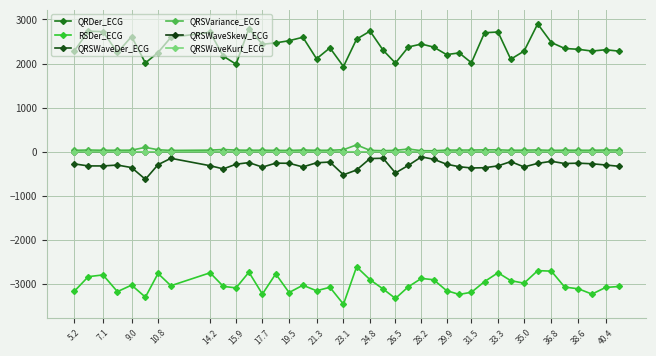

What is the value of the QRSVariance_ECG point at the 38th from the left?

35.6